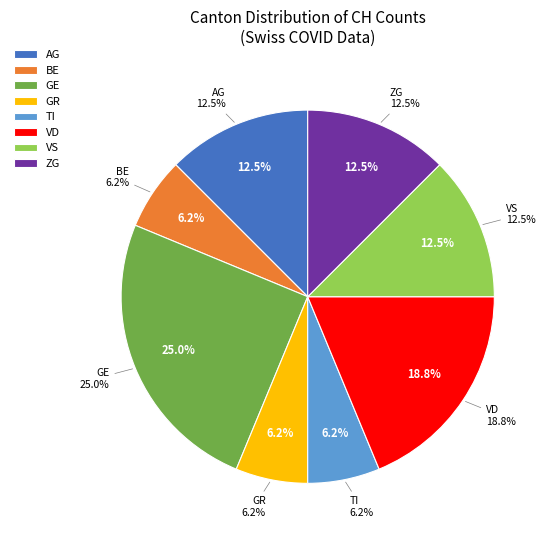

Is SO the majority of the pie?

No